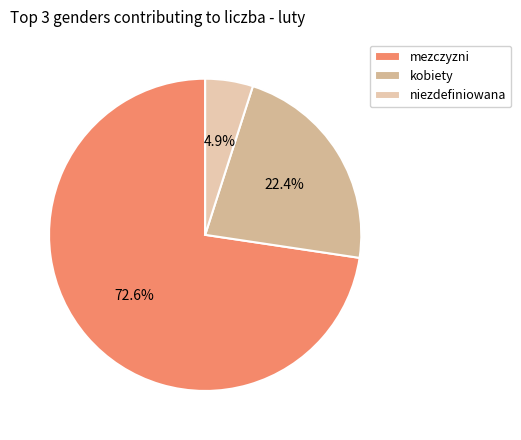

Rank the categories by value from lowest to highest.

niezdefiniowana, kobiety, mezczyzni